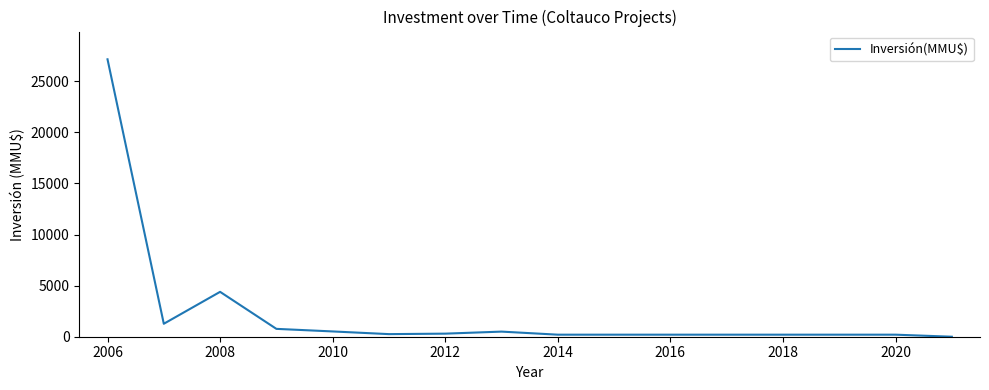

What is the difference between the maximum and minimum values?

27150